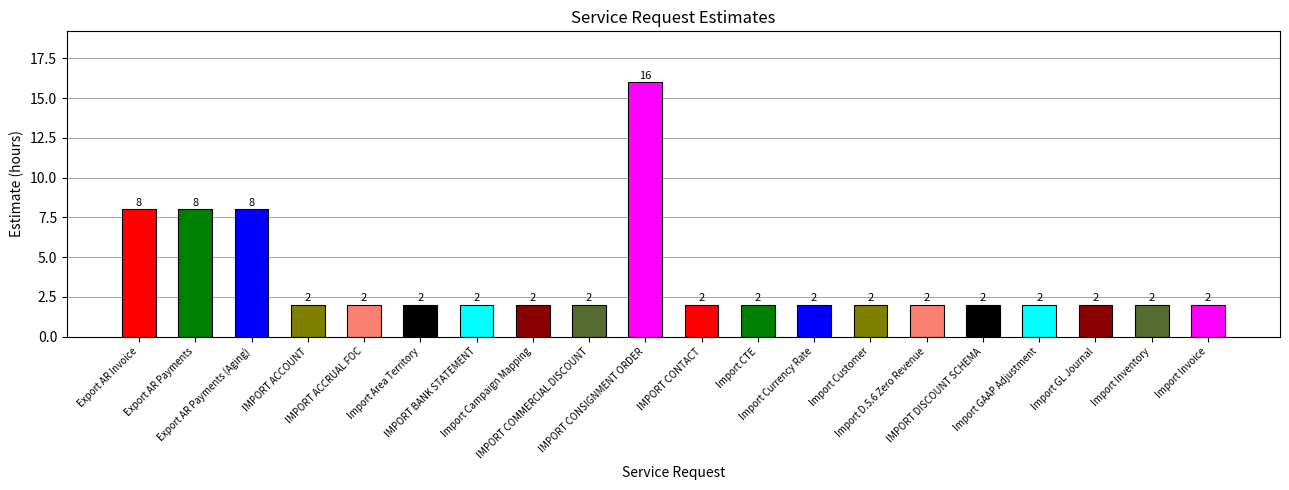

Reading left to right, what are all the values shown in this chart?

Export AR Invoice=8	Export AR Payments=8	Export AR Payments (Aging)=8	IMPORT ACCOUNT=2	IMPORT ACCRUAL FOC=2	Import Area Territory=2	IMPORT BANK STATEMENT=2	Import Campaign Mapping=2	IMPORT COMMERCIAL DISCOUNT=2	IMPORT CONSIGNMENT ORDER=16	IMPORT CONTACT=2	Import CTE=2	Import Currency Rate=2	Import Customer=2	Import D.5.6 Zero Revenue=2	IMPORT DISCOUNT SCHEMA=2	Import GAAP Adjustment=2	Import GL Journal=2	Import Inventory=2	Import Invoice=2